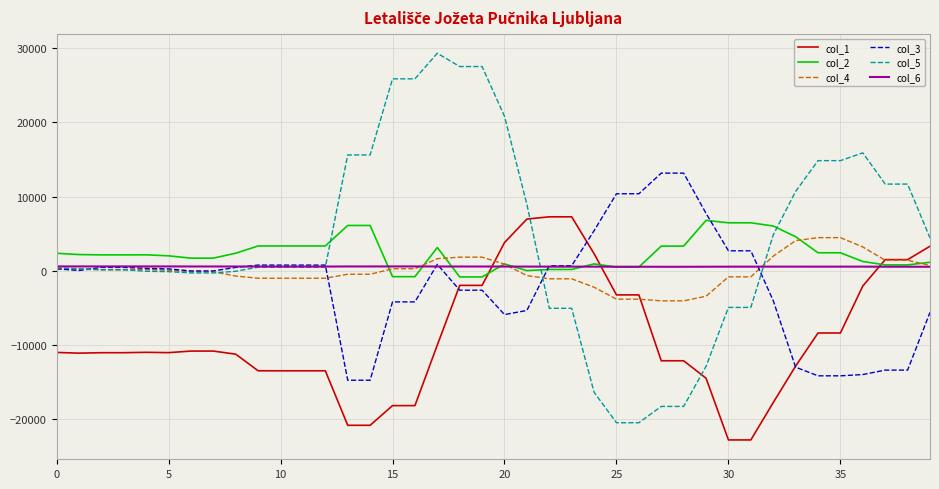

What is the greatest value displayed?

29344